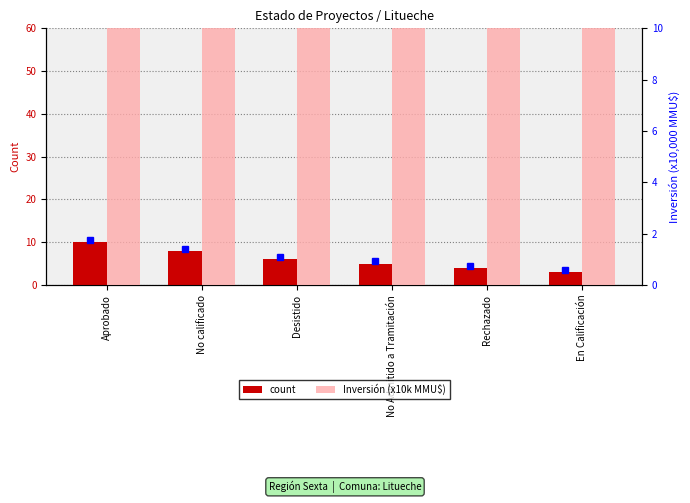

The value of count at No Admitido a Tramitación is 8.9. True or false?

False